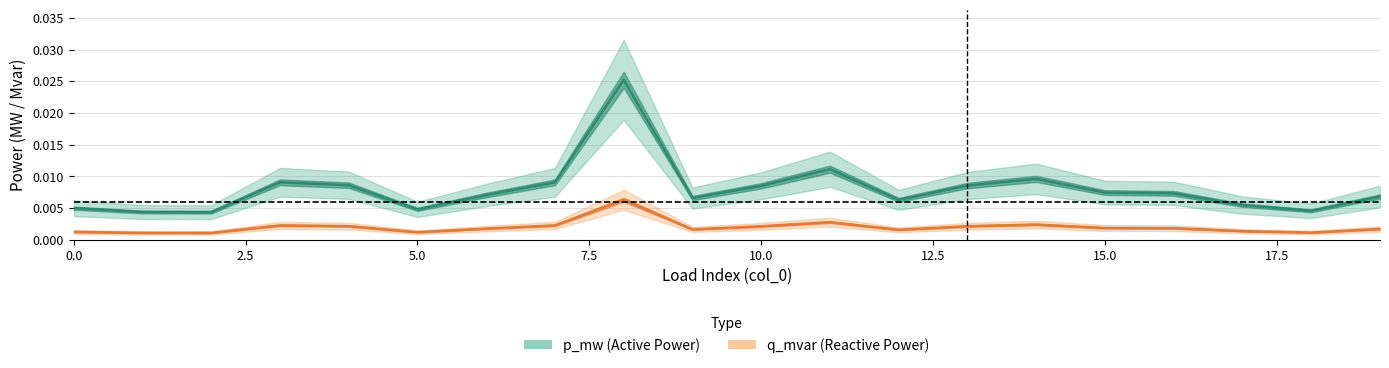

True or false: q_mvar has more than 0 interior local peaks.

True